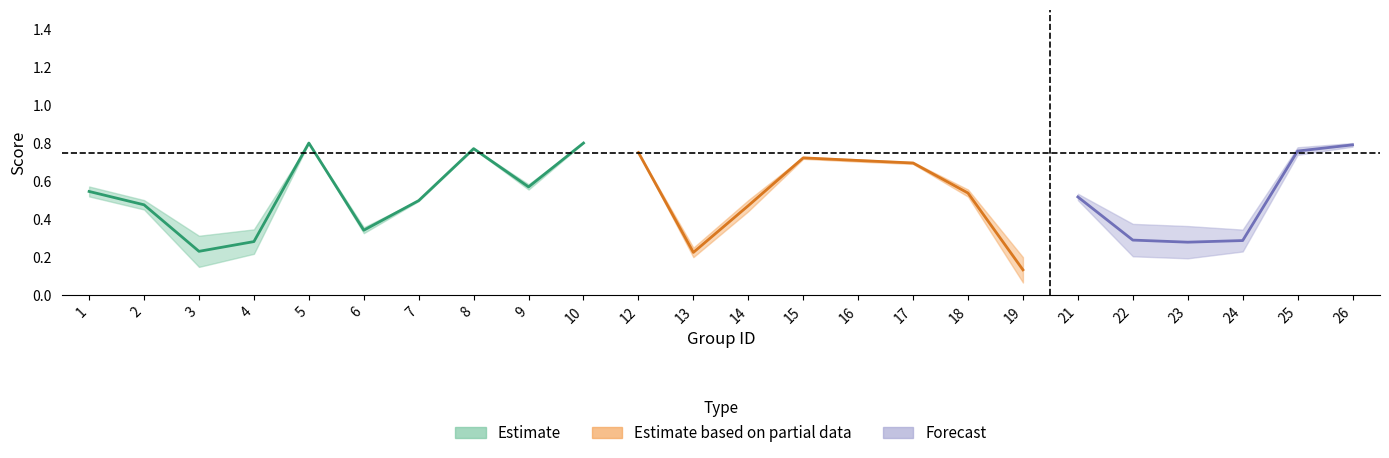

At which label does f1 reach its minimum?

19